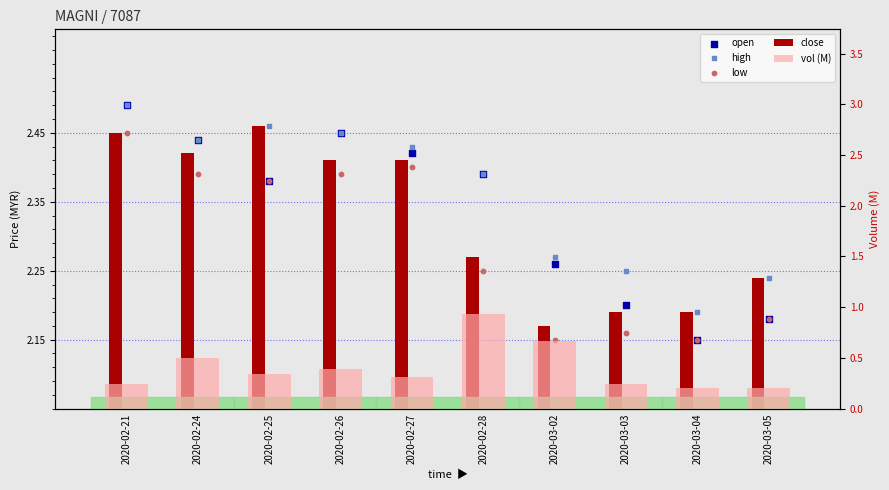

Which series has the widest spread of Y values?

vol (M)